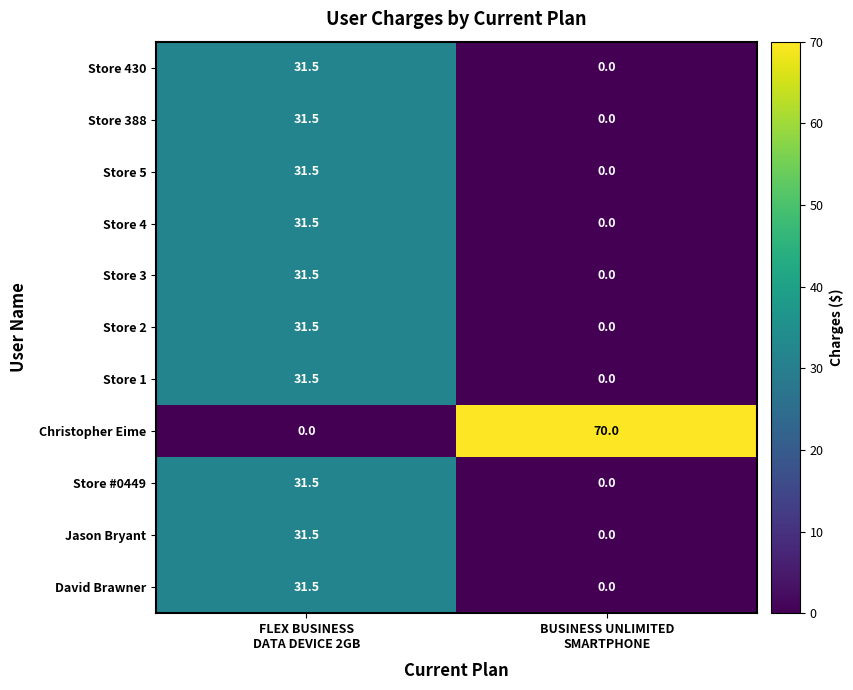

What is the difference between the maximum and minimum values in the Store 3 series?

31.5